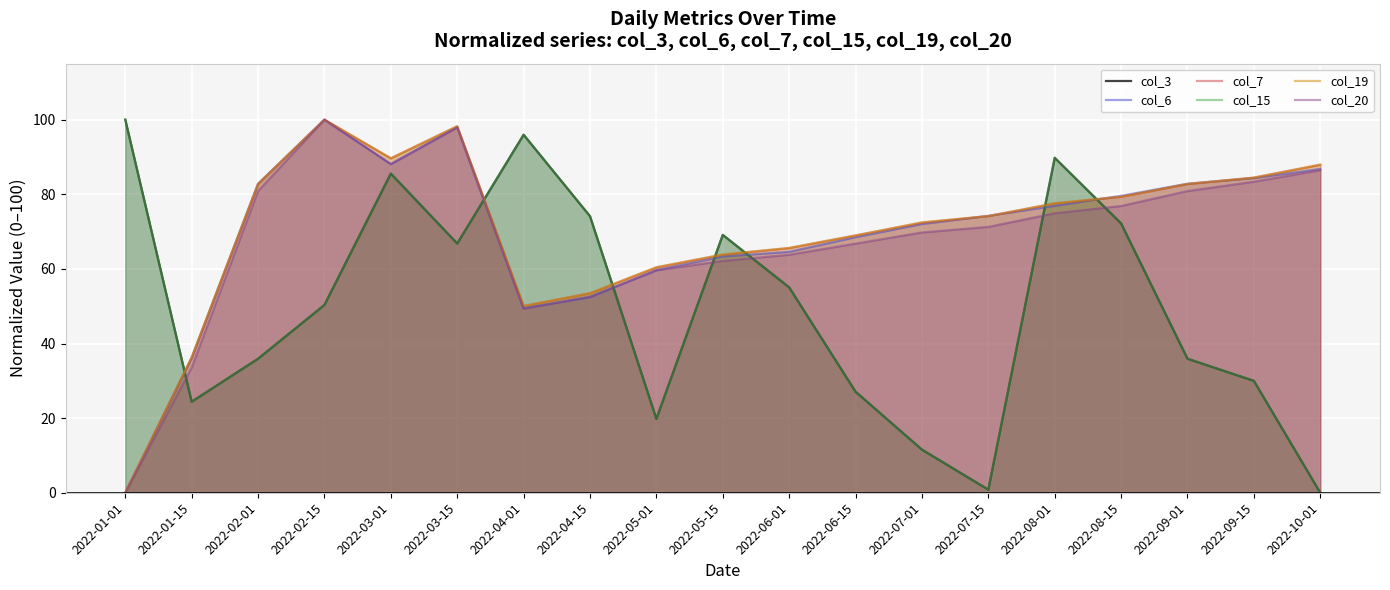

How many values in the col_19 series are below 74?

9